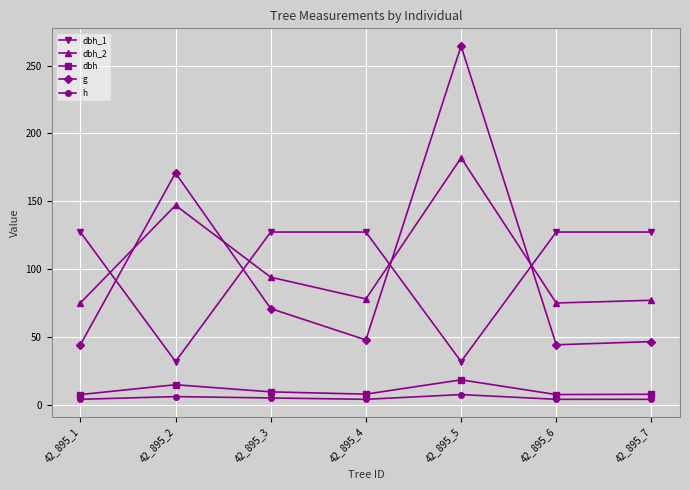

At how many categories does at least one series exceed 234?

1